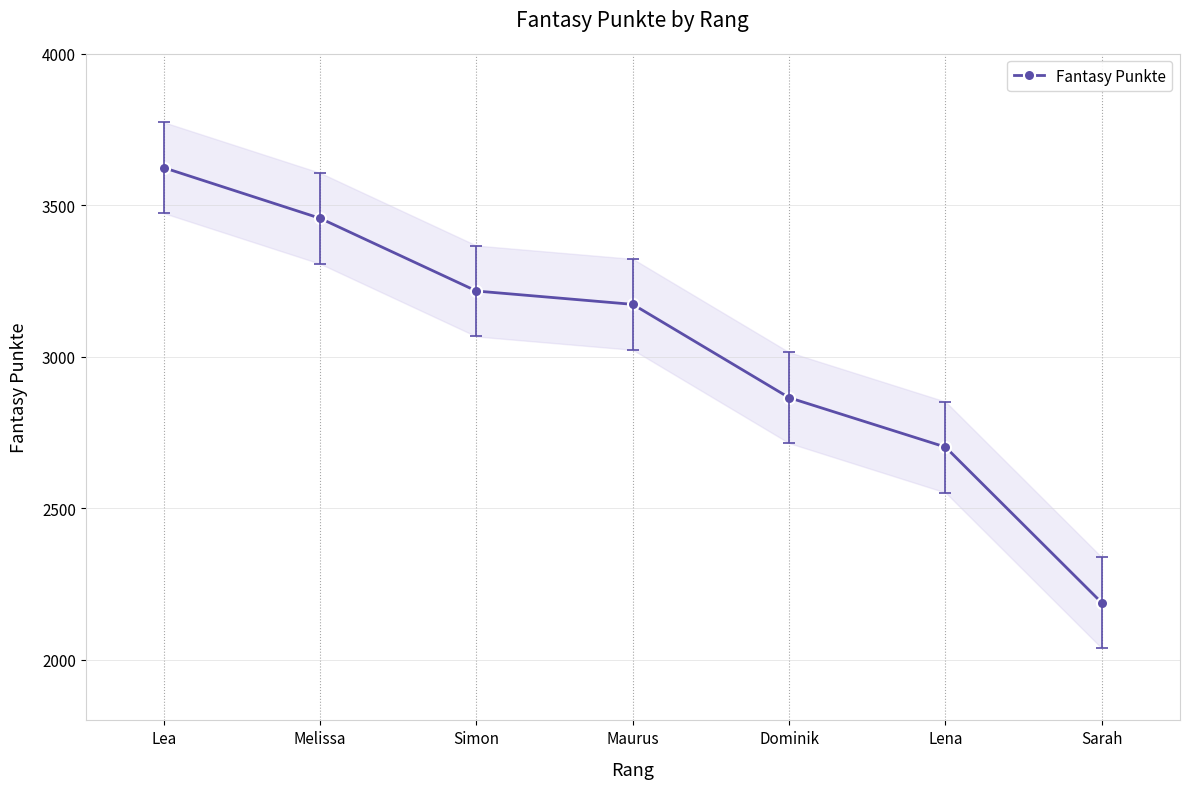

Which has a higher value, Melissa or Sarah?

Melissa